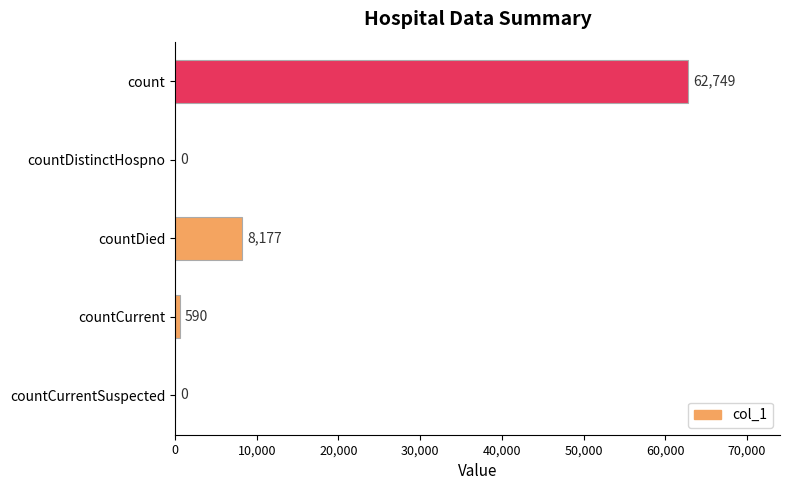

What is the change in value from countCurrent to countCurrentSuspected?

-590